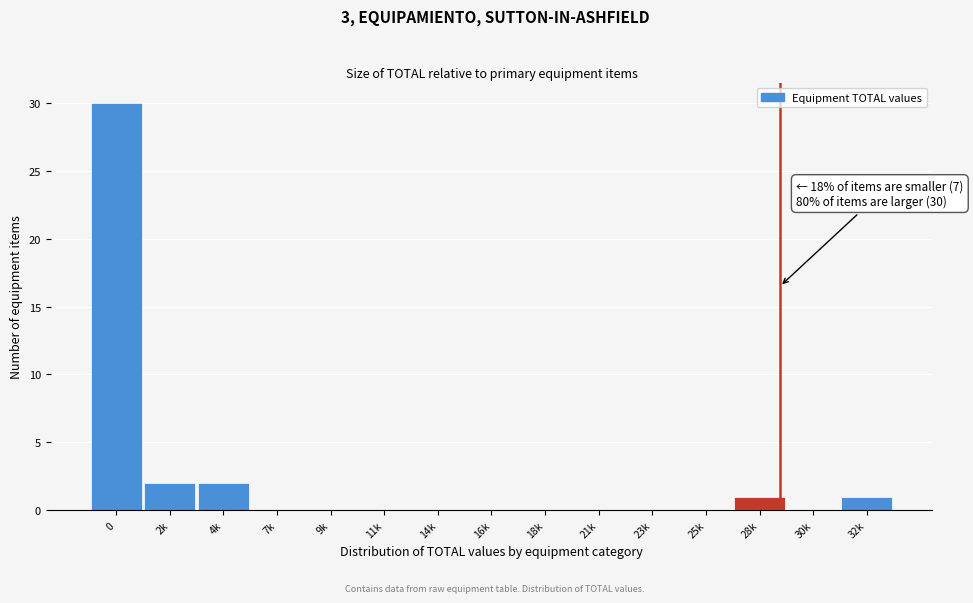

Reading left to right, what are all the values shown in this chart?

0=30	2k=2	4k=2	7k=0	9k=0	11k=0	14k=0	16k=0	18k=0	21k=0	23k=0	25k=0	28k=1	30k=0	32k=1